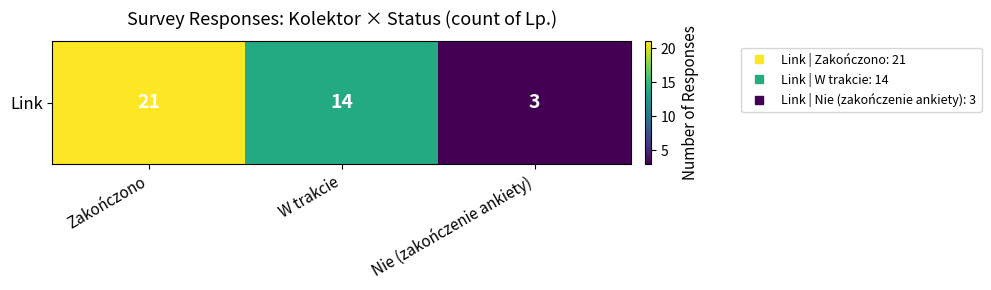

Which label corresponds to the smallest value in the chart?

Nie (zakończenie ankiety)